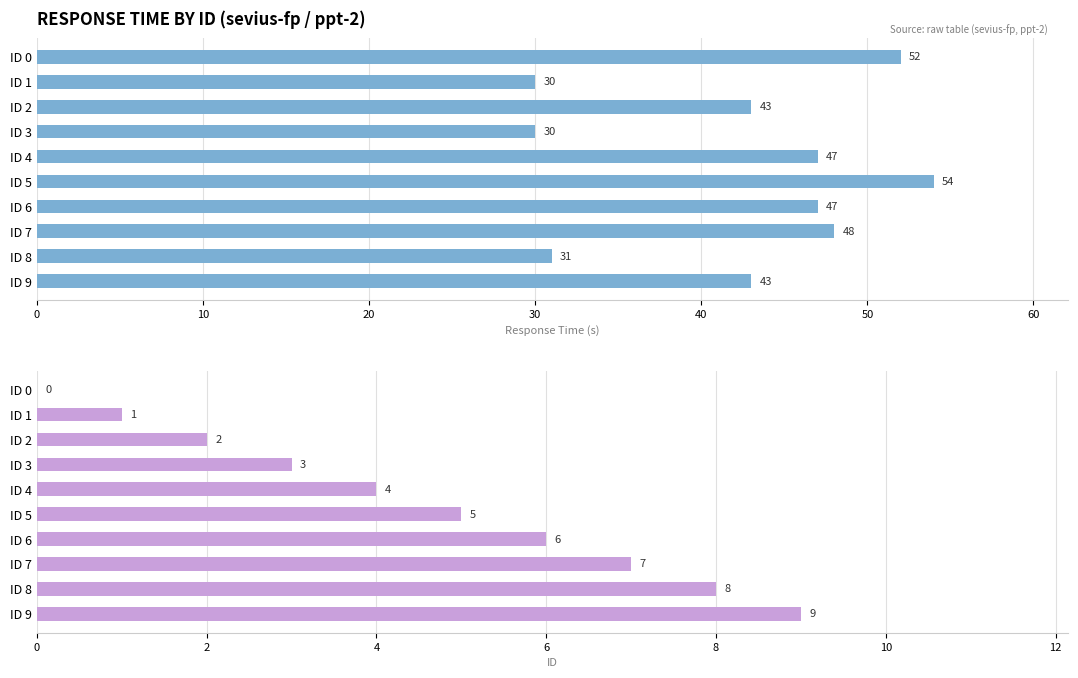

What is the value of the ID bar at the 9th from the left?

8